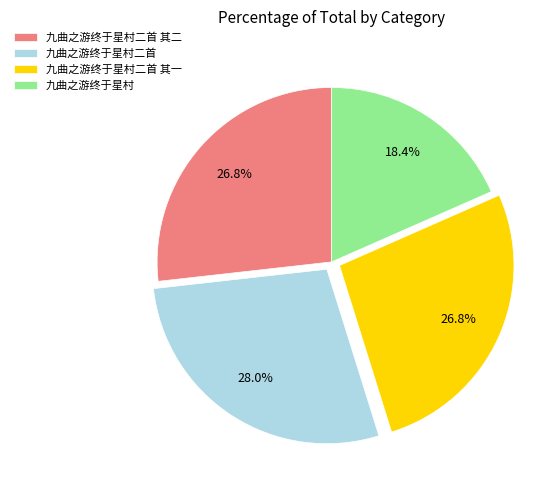

Combined, what portion of the pie is 九曲之游终于星村二首 其二 and 九曲之游终于星村?

45.2%